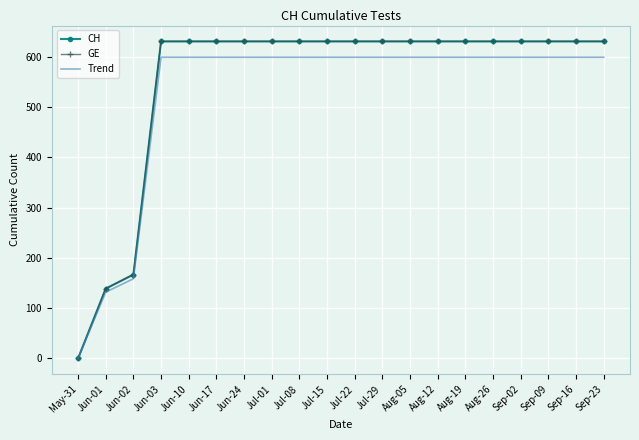

What is the sum of the CH values at Jul-29 and Jul-22?

1262.0